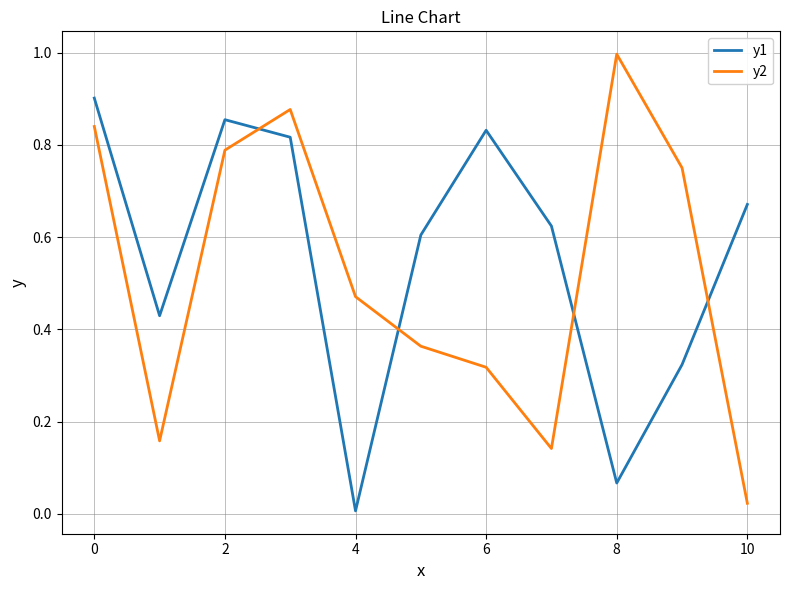

Which series has the widest spread of values?

y2